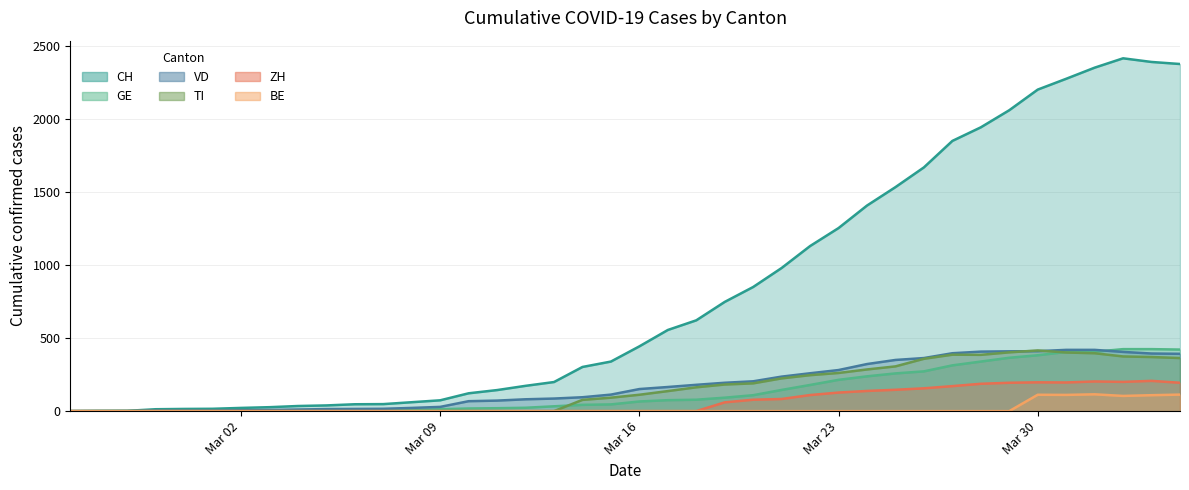

True or false: CH (line) has more than 2 interior local peaks.

False